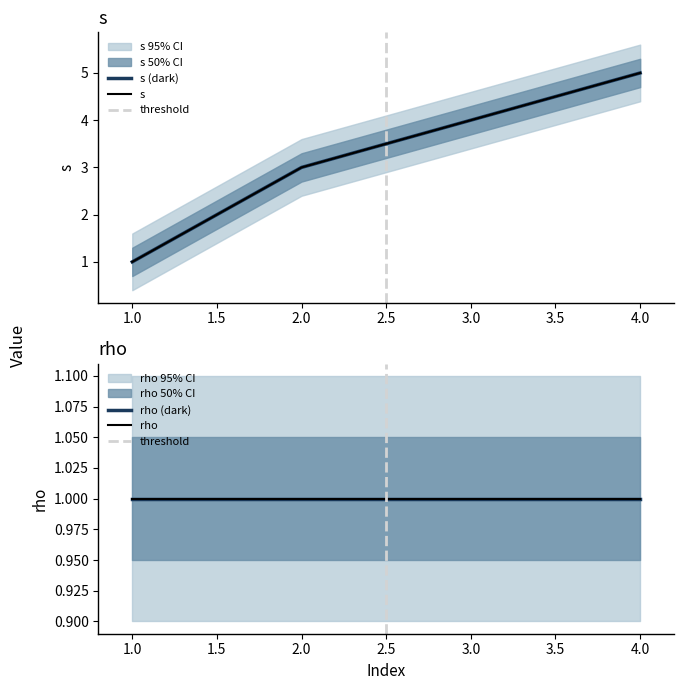

Does the chart have visible grid lines?

No